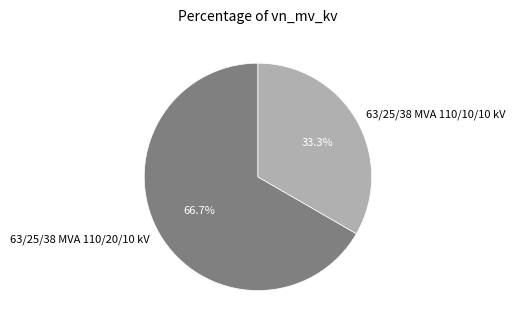

Is the sum of 63/25/38 MVA 110/20/10 kV and 63/25/38 MVA 110/10/10 kV greater than half?

Yes